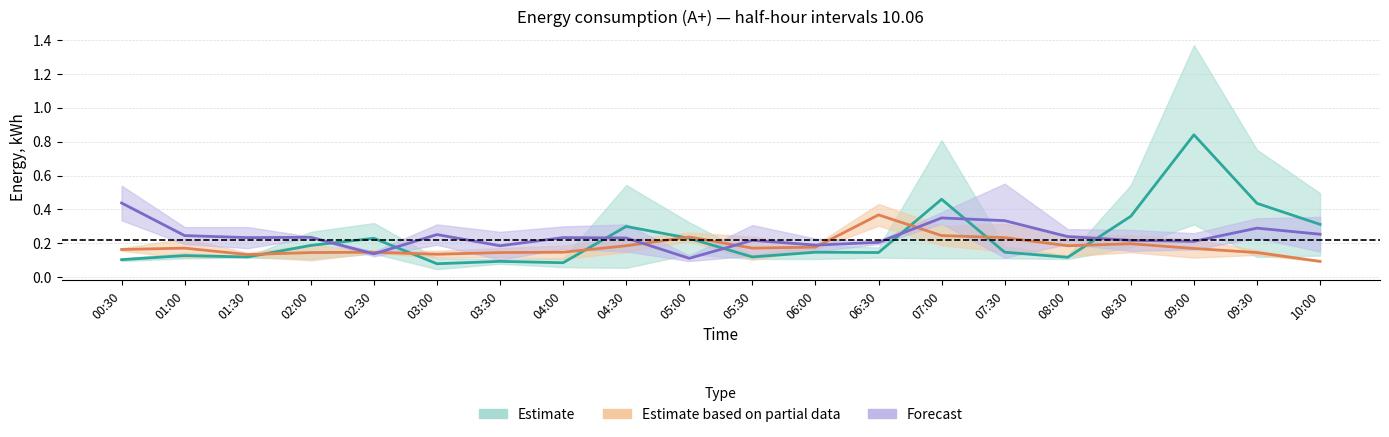

What is the sum of the 5748 values at 08:00 and 04:30?

0.3